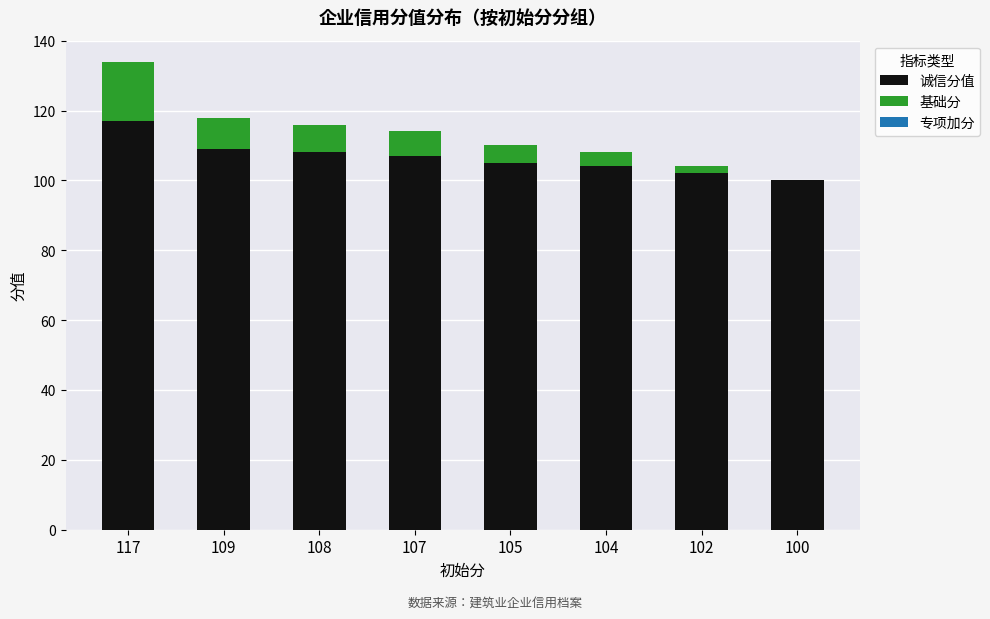

At which category is the sum across all series the highest?

117